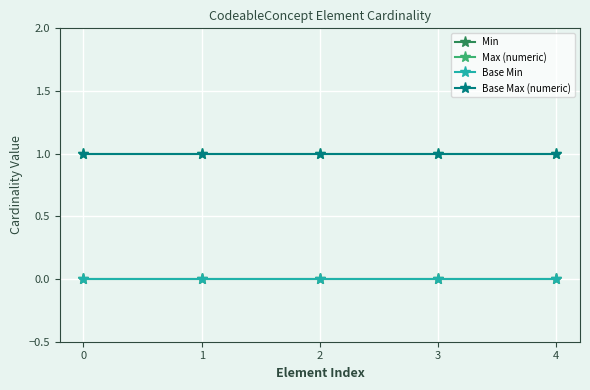

Does the chart have visible grid lines?

Yes